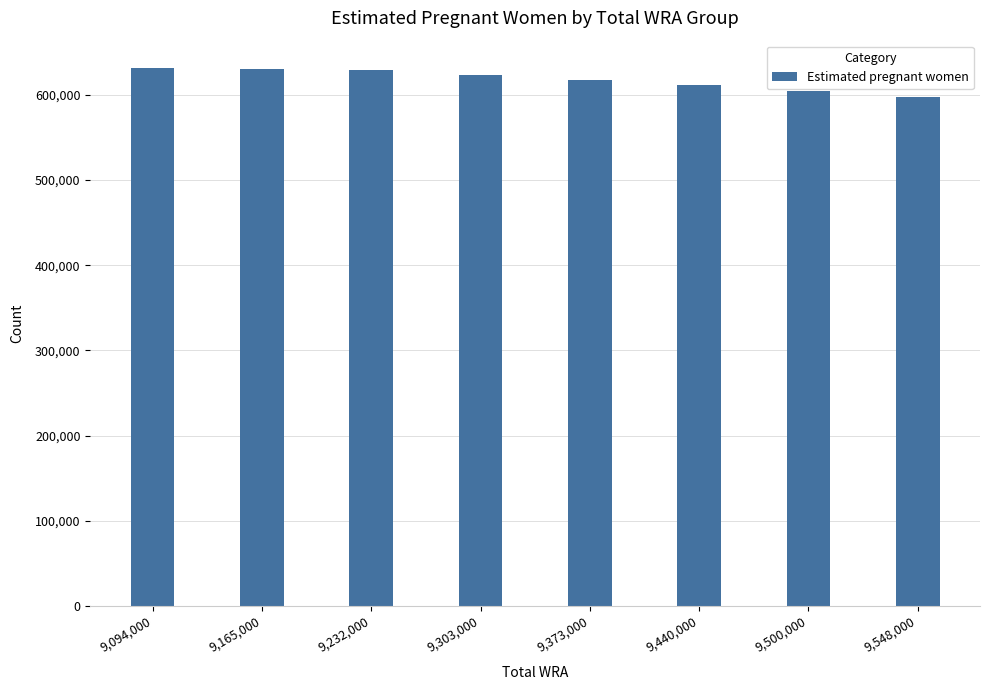

What is the value of the 7th bar from the left?

604718.8